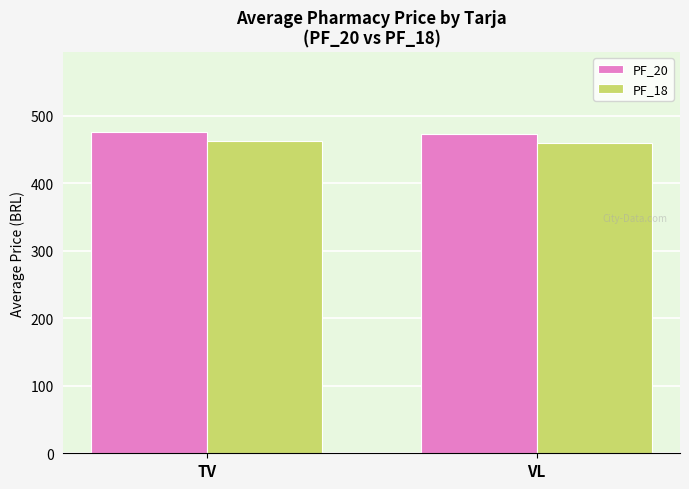

What is the difference between the maximum and minimum values in the PF_18 series?

2.1